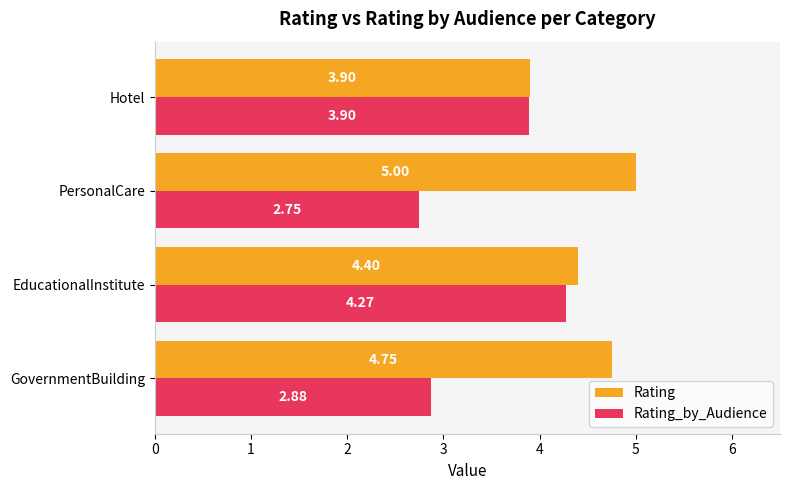

At which category is the sum across all series the highest?

EducationalInstitute